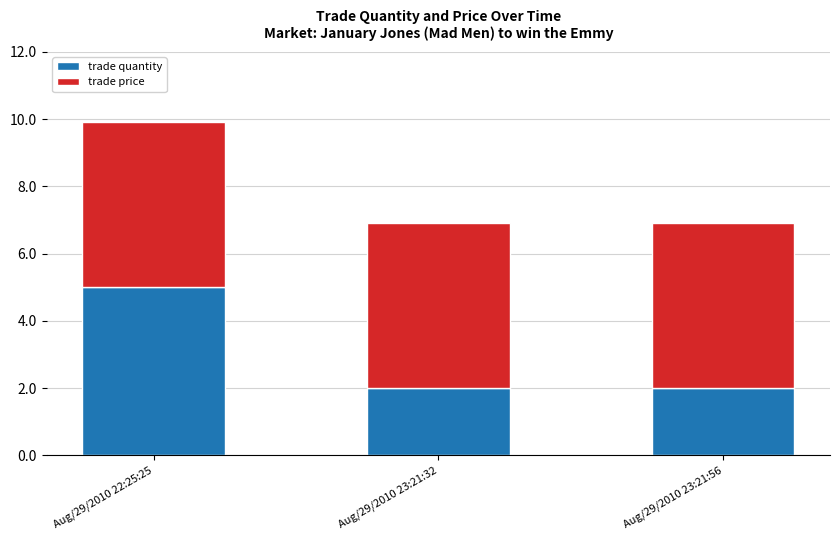

What is the lowest value of the trade quantity series?

2.0